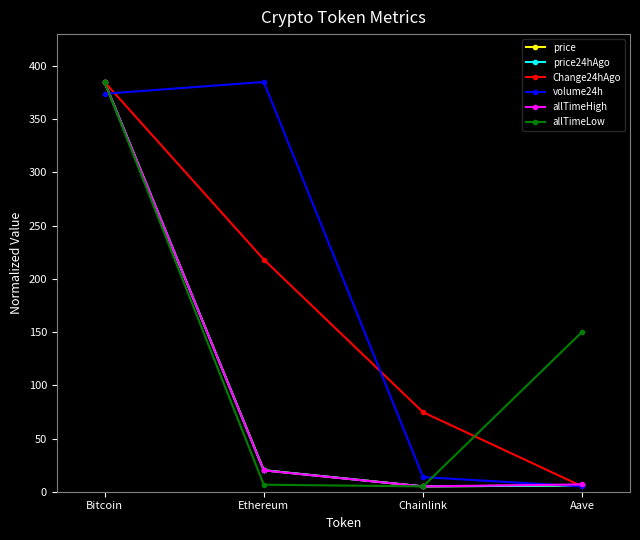

What is the highest value of the allTimeLow series?

385.0